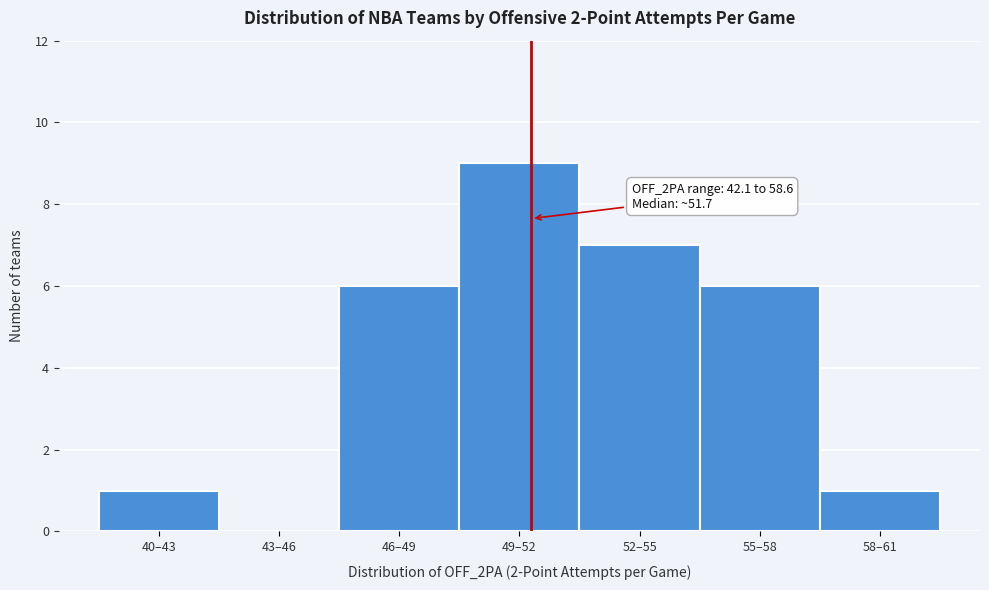

Reading right to left, what are all the values shown in this chart?

58–61=1	55–58=6	52–55=7	49–52=9	46–49=6	43–46=0	40–43=1